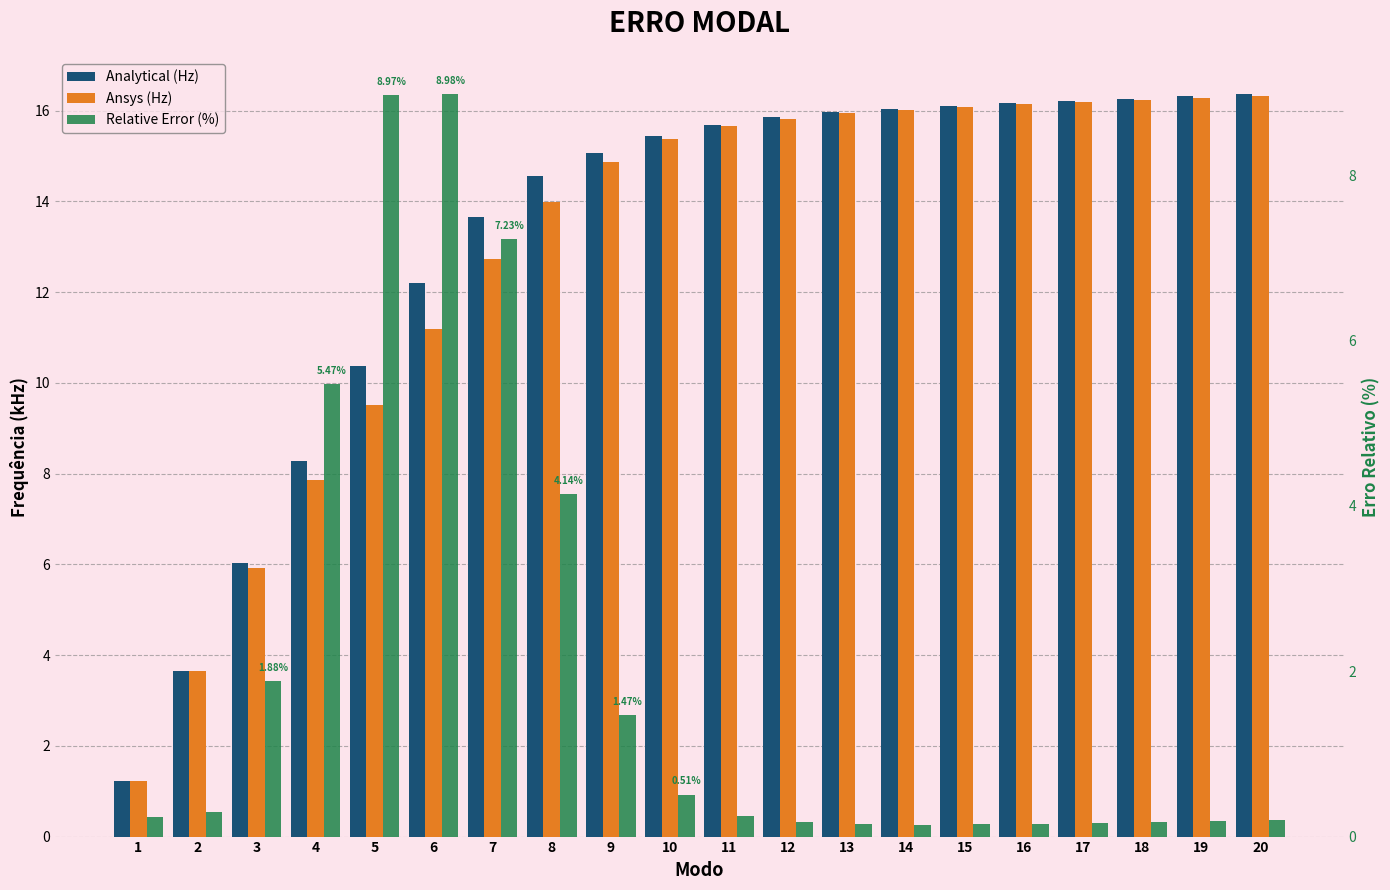

Between 16 and 18, which is larger?

18